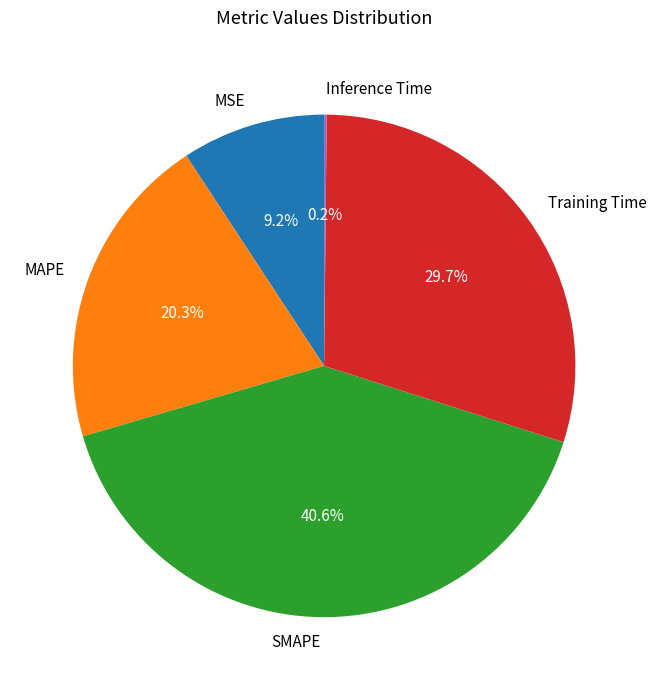

What percentage is the MAPE slice, to the nearest percent?

20%